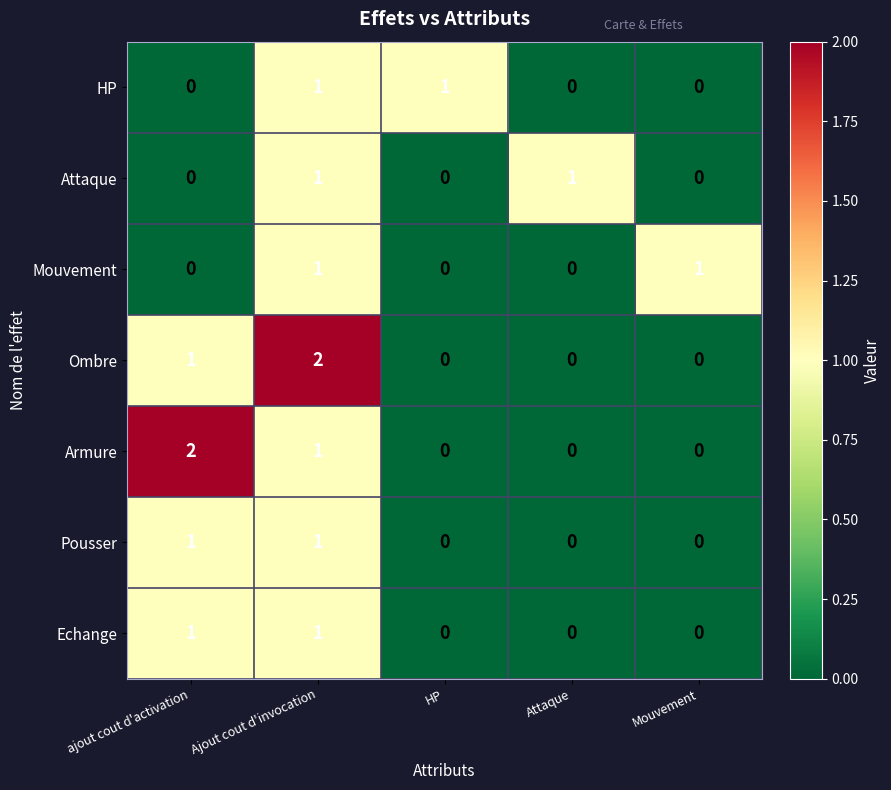

At how many categories does at least one series exceed 0?

5